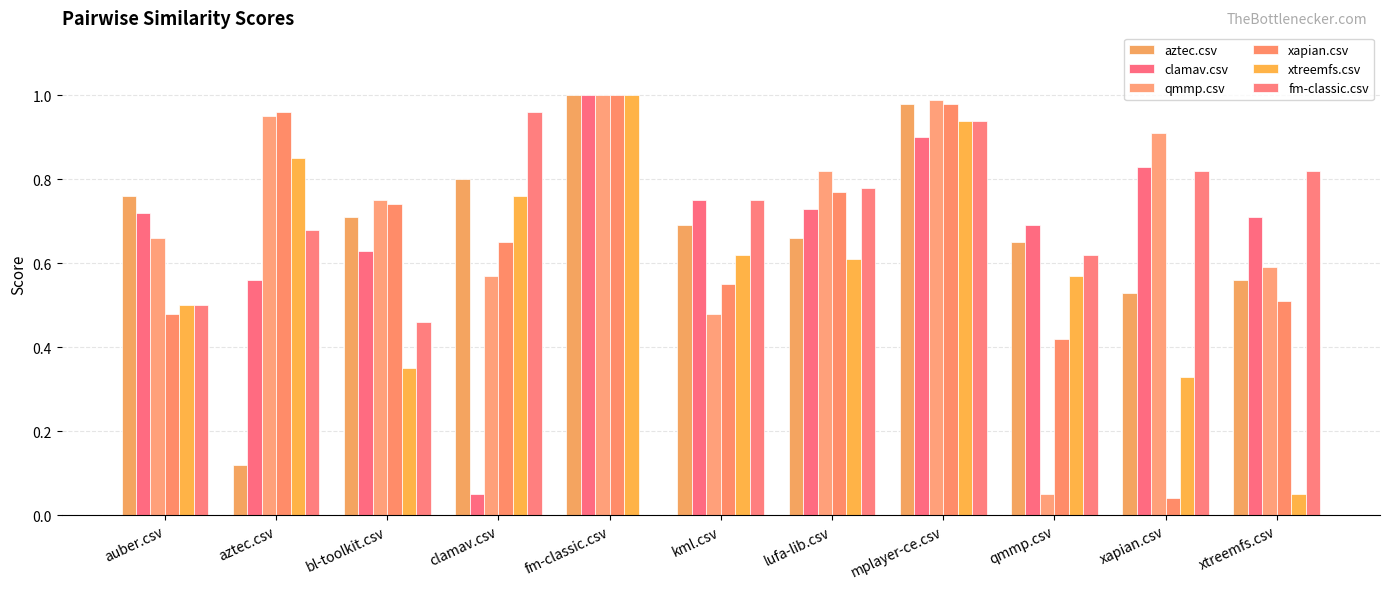

How many distinct data groups are displayed?

6